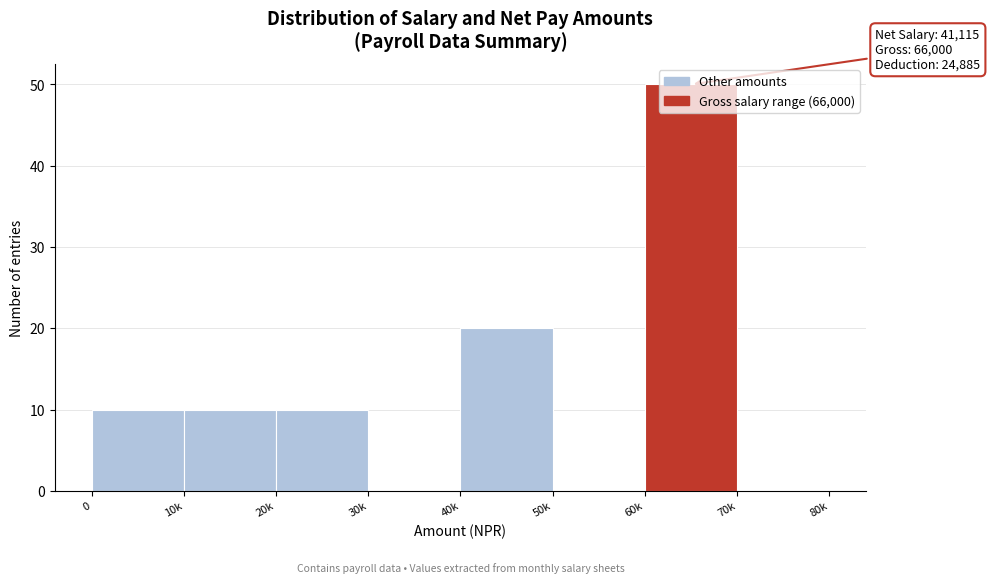

What is the maximum value shown in the chart?

50